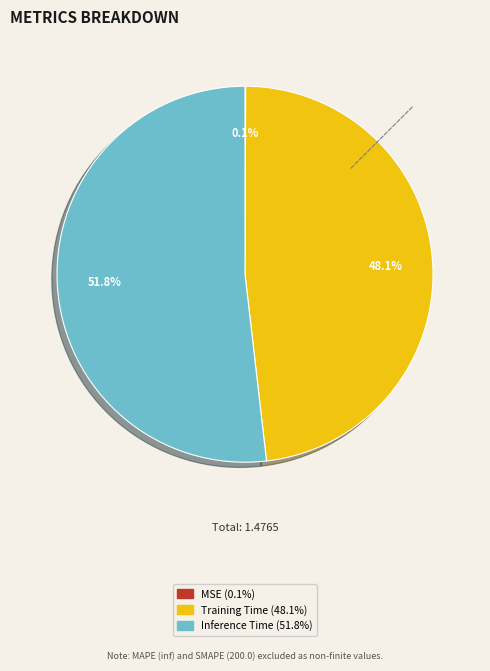

Which category has the biggest portion of the pie?

Inference Time